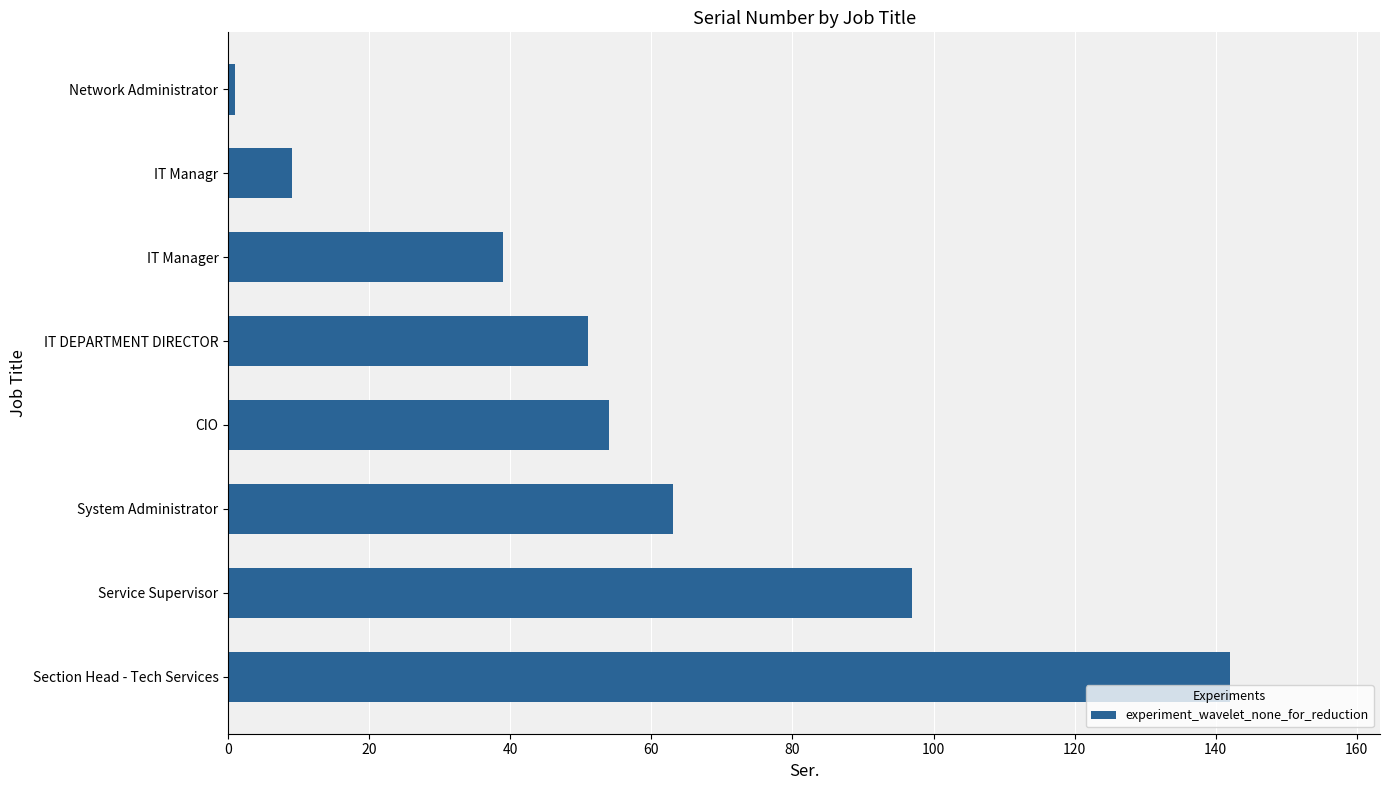

How many bars are there in total?

8